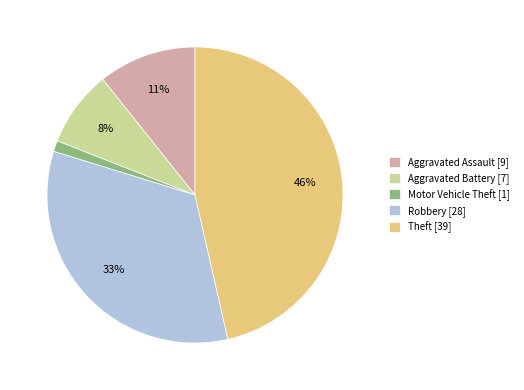

Is the sum of Robbery [28] and Aggravated Assault [9] greater than half?

No